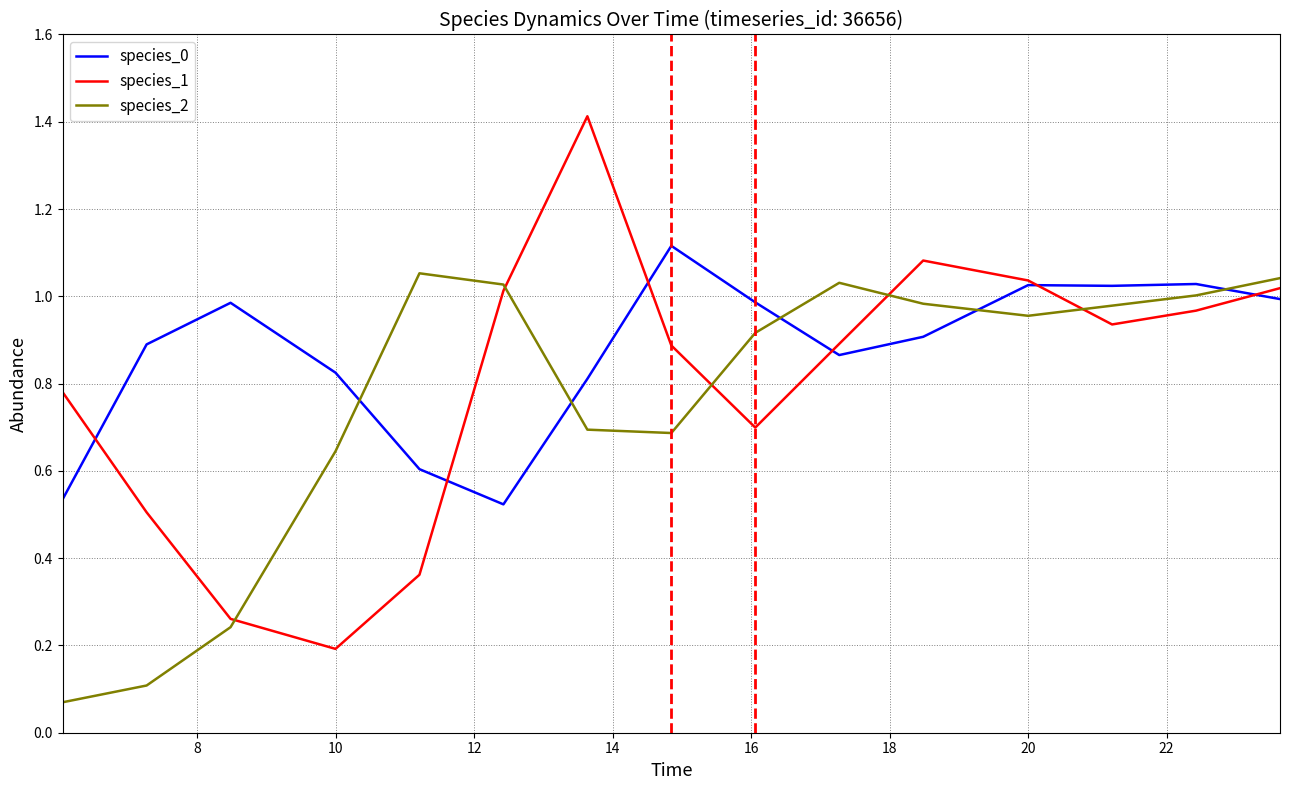

In species_2, how many points are lower than both neighbors (excluding endpoints)?

2